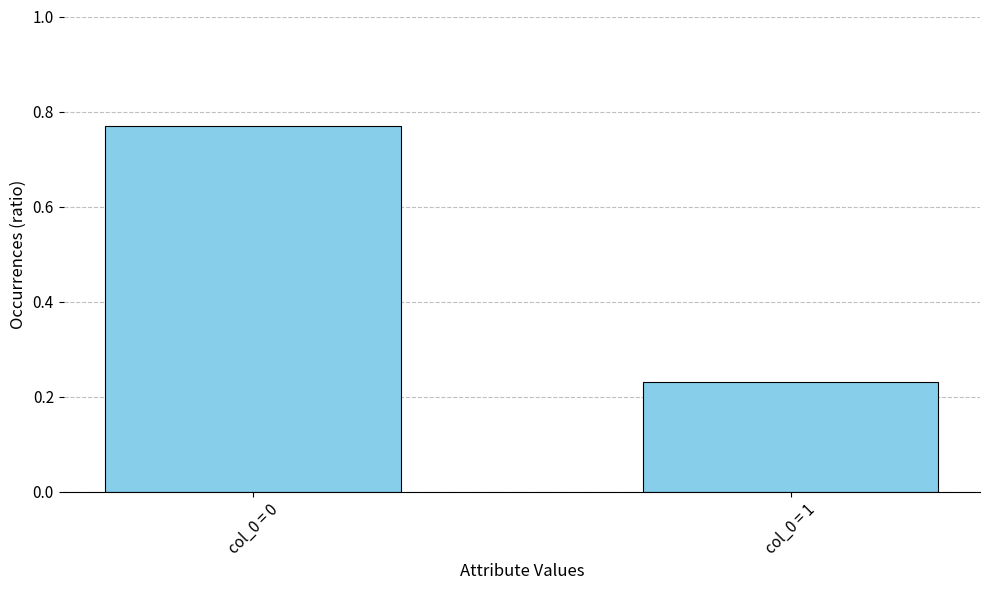

How many values are between 0 and 1?

2